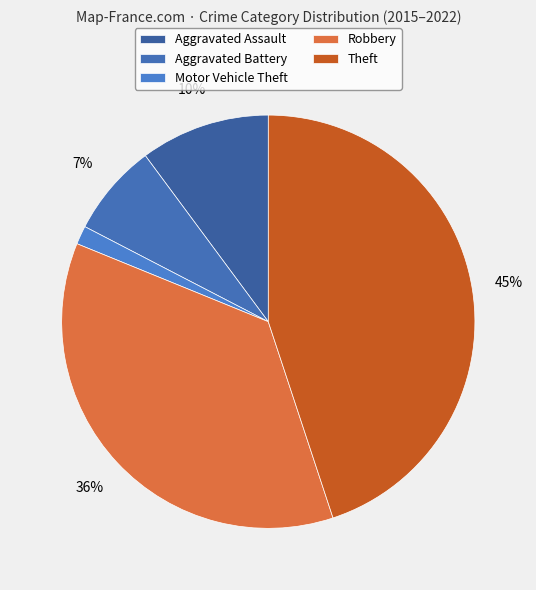

What is the smallest slice in the pie chart?

Motor Vehicle Theft